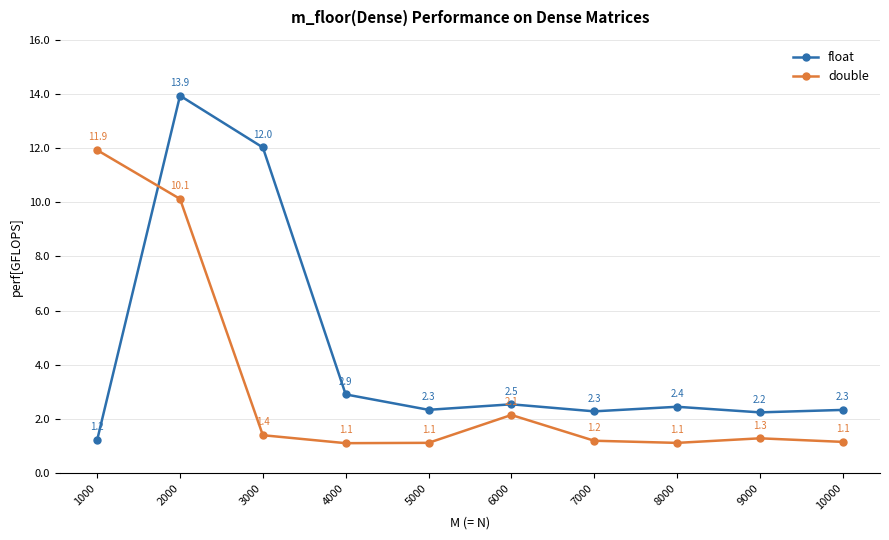

What is the sum of all float values?

44.2